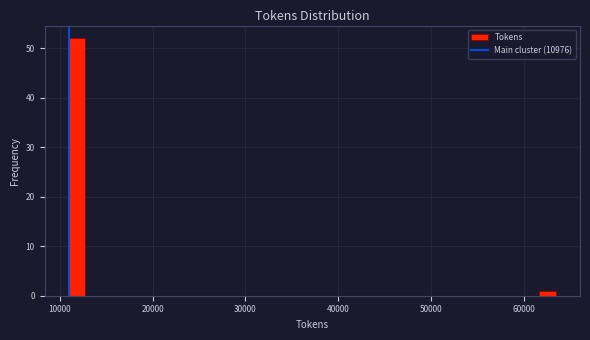

Around what value on the x-axis is the tallest bar? Give the approximate position of its centre, as read against the axis.

12000